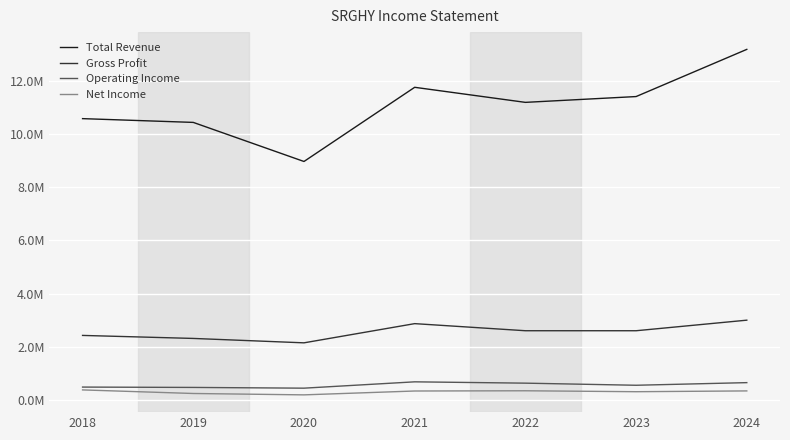

What is the spread (max minus min) of values at 2020?

8776900